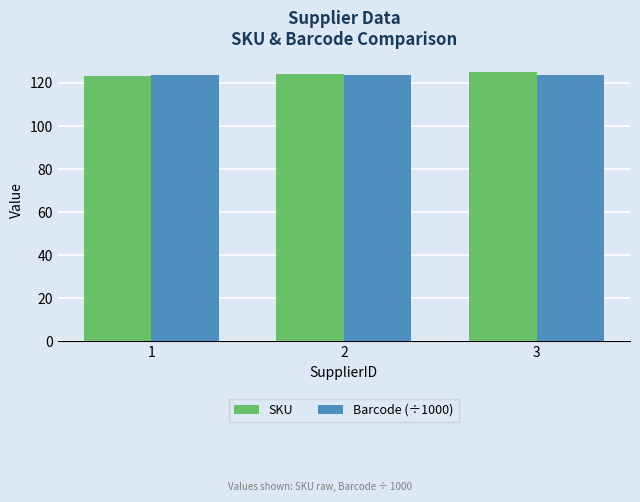

What is the total value across all series at 2?

247.5